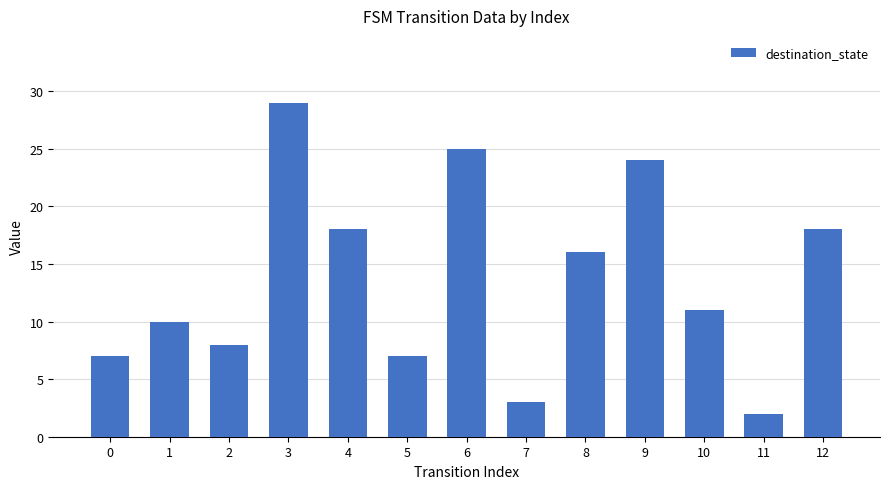

Which has a higher value, 7 or 1?

1